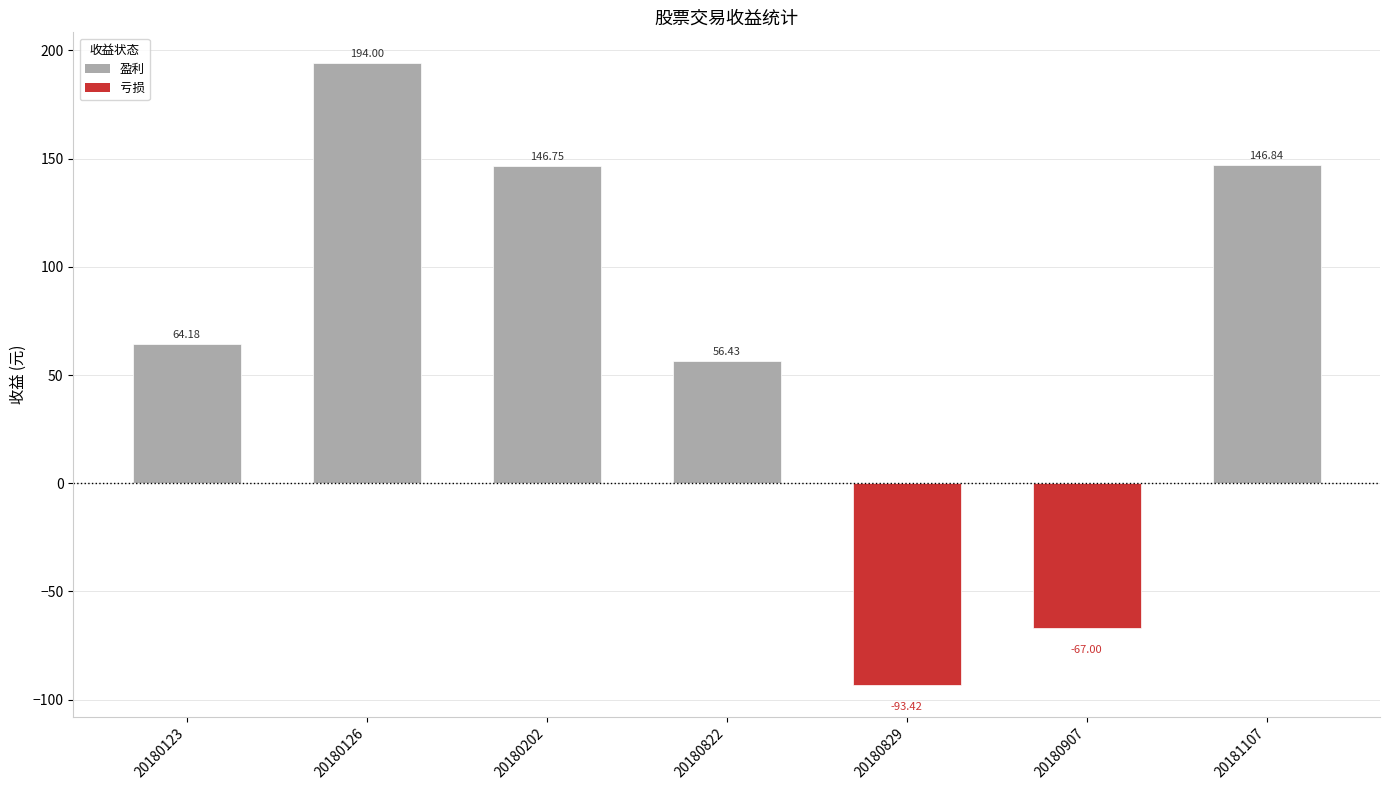

The chart shows a value of 194.0 at 20180126. True or false?

True